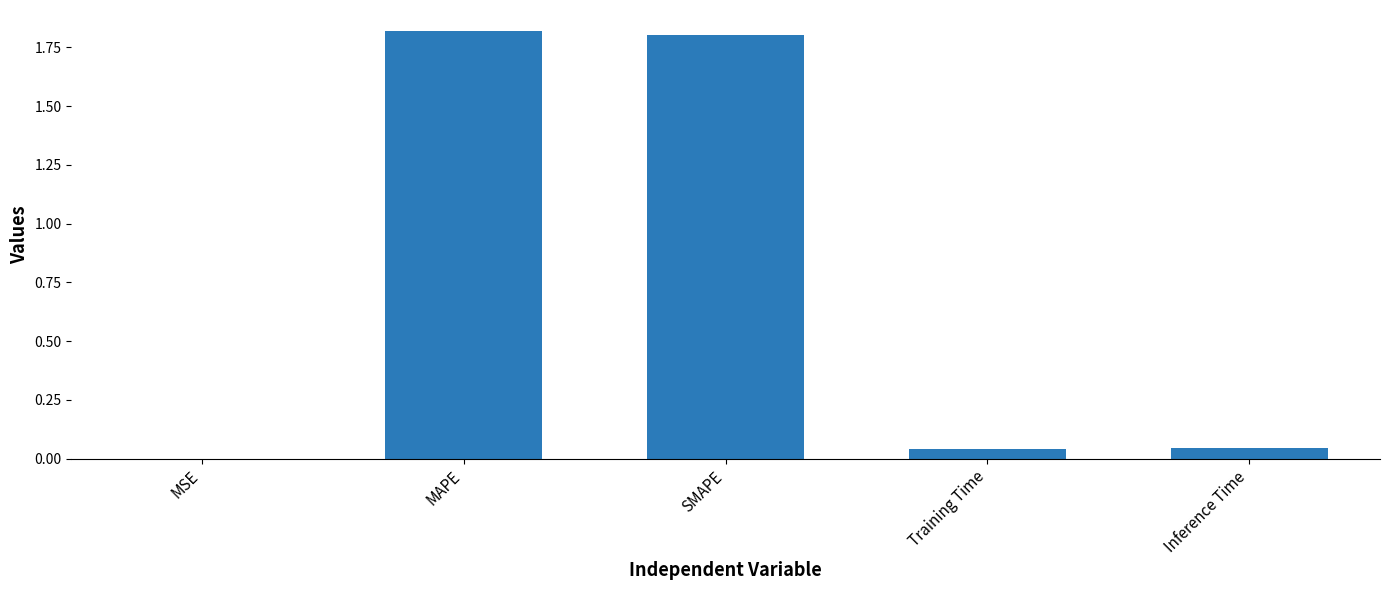

What is the sum of all values?

3.7